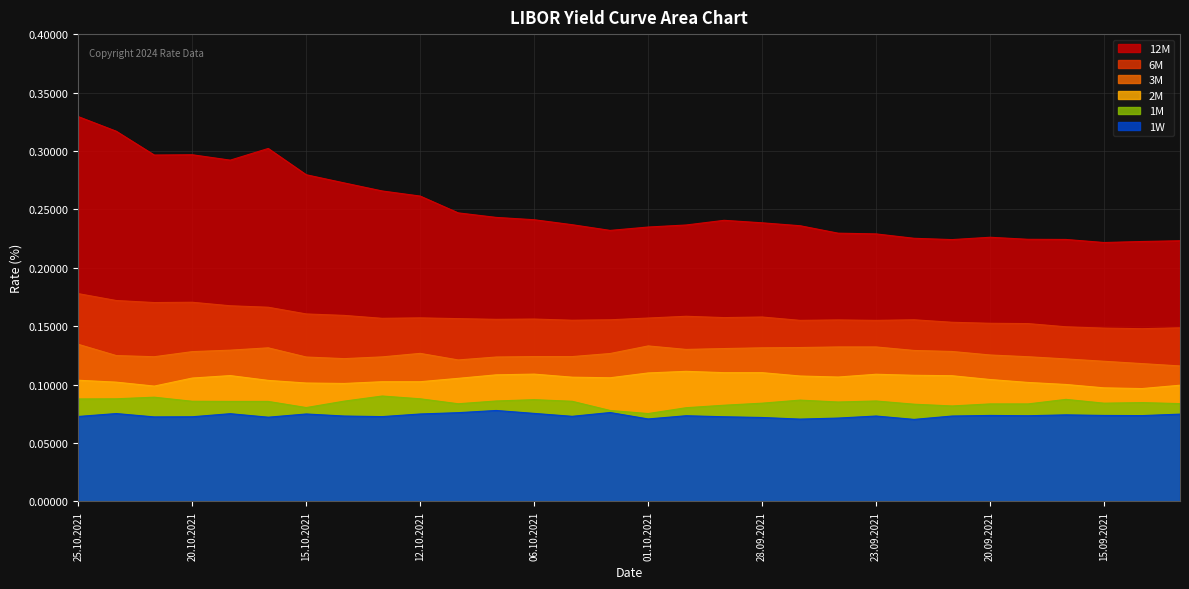

What is the sum of the 1W values at 24.09.2021 and 07.10.2021?

0.1